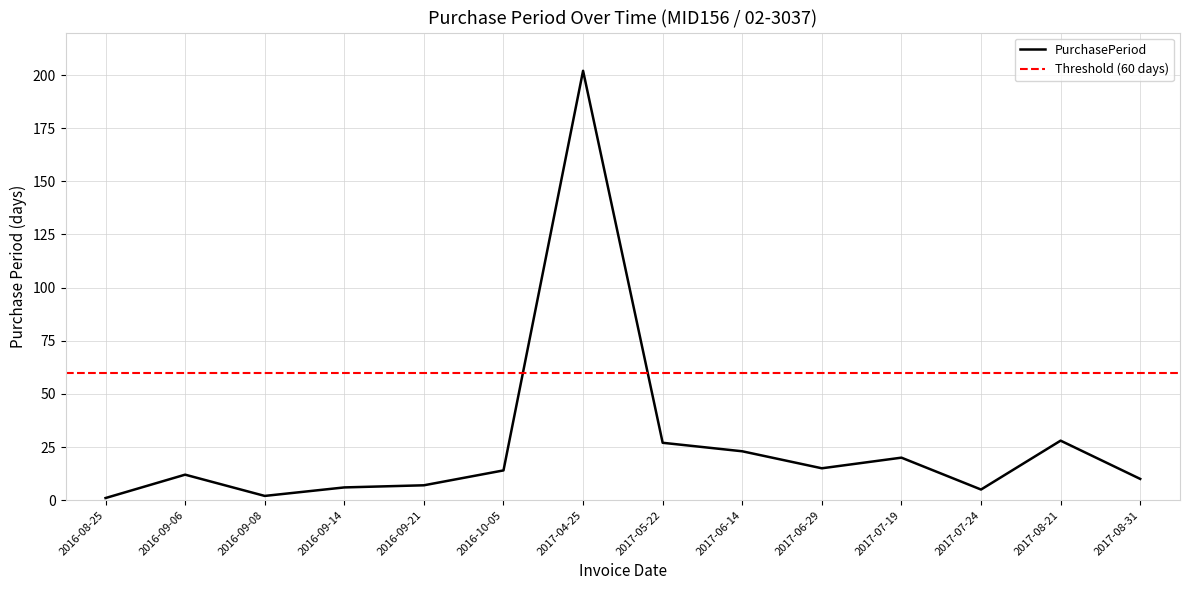

What is the label of the 1st point from the left?

2016-08-25